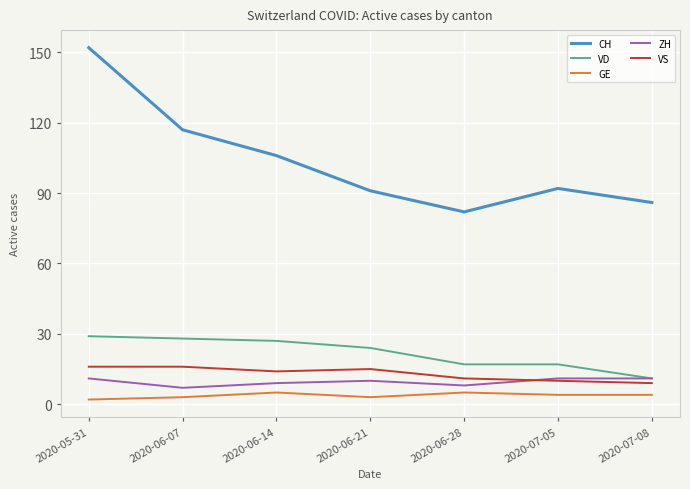

The value of GE at 2020-06-14 is 5. True or false?

True